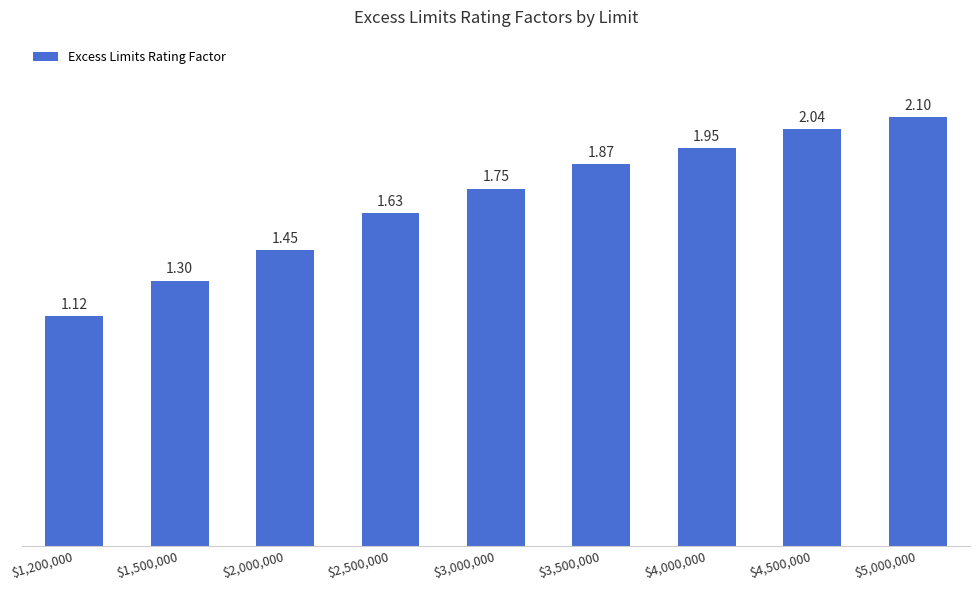

What is the average value?

1.7